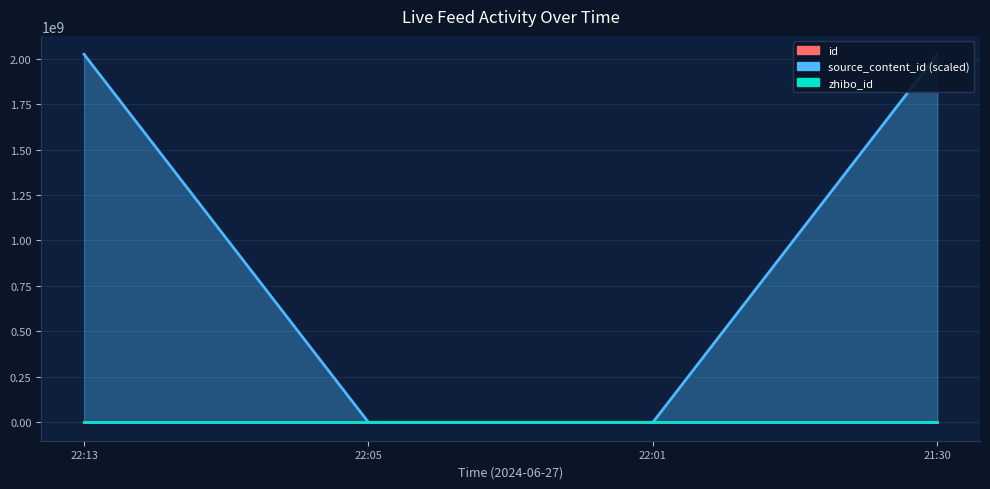

What is the label of the 3rd point from the right?

22:05